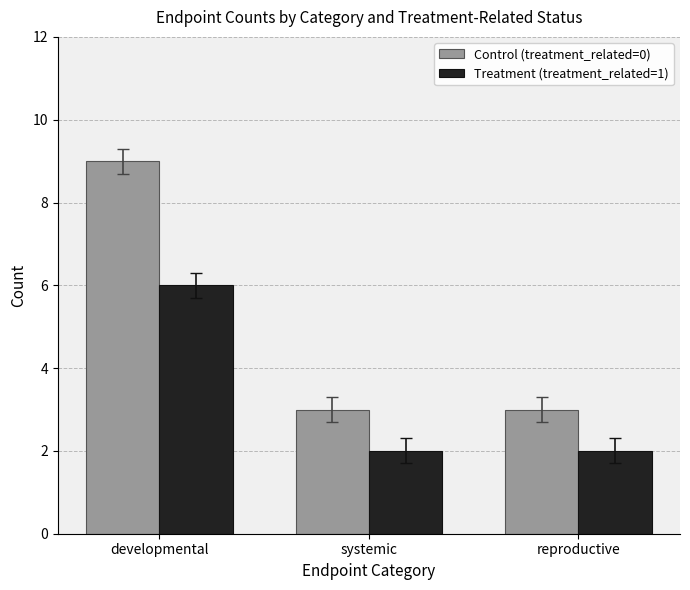

What is the approximate value of Control (treatment_related=0) at systemic?

3